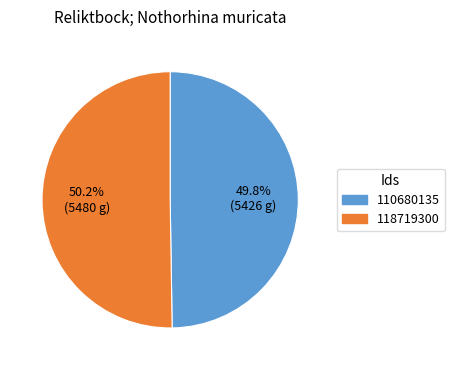

The 110680135 slice represents 35% of the pie. True or false?

False